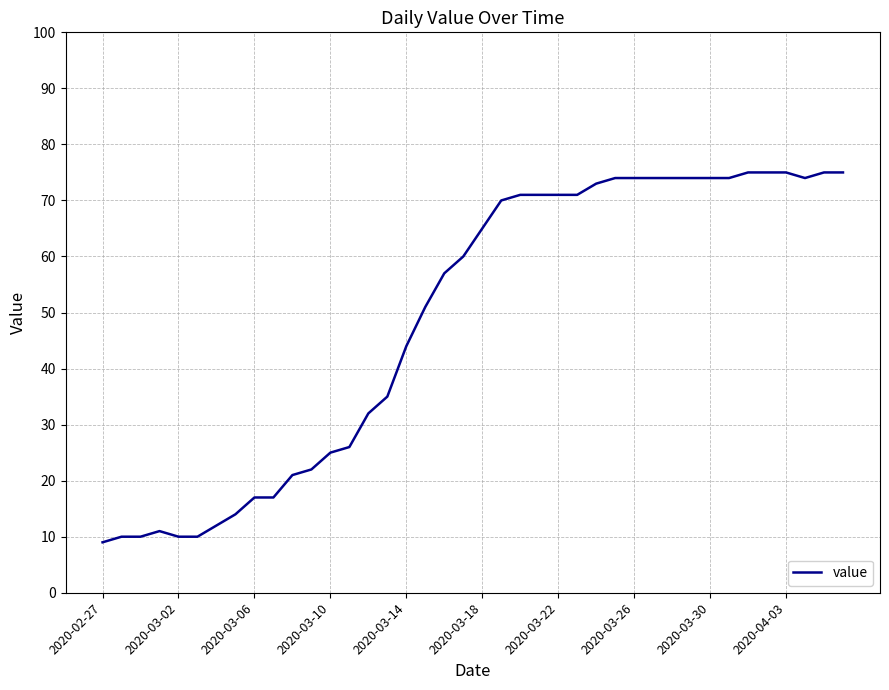

Reading left to right, transcribe all the data shown in this chart.

9	10	10	11	10	10	12	14	17	17	21	22	25	26	32	35	44	51	57	60	65	70	71	71	71	71	73	74	74	74	74	74	74	74	75	75	75	74	75	75